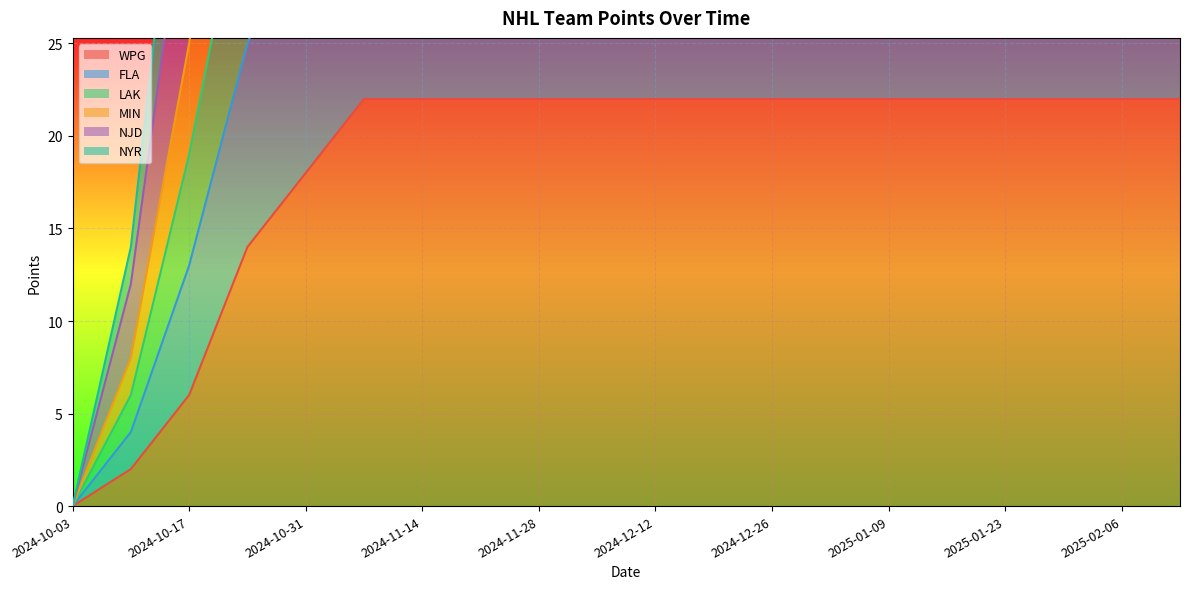

At how many categories does at least one series exceed 56?

17